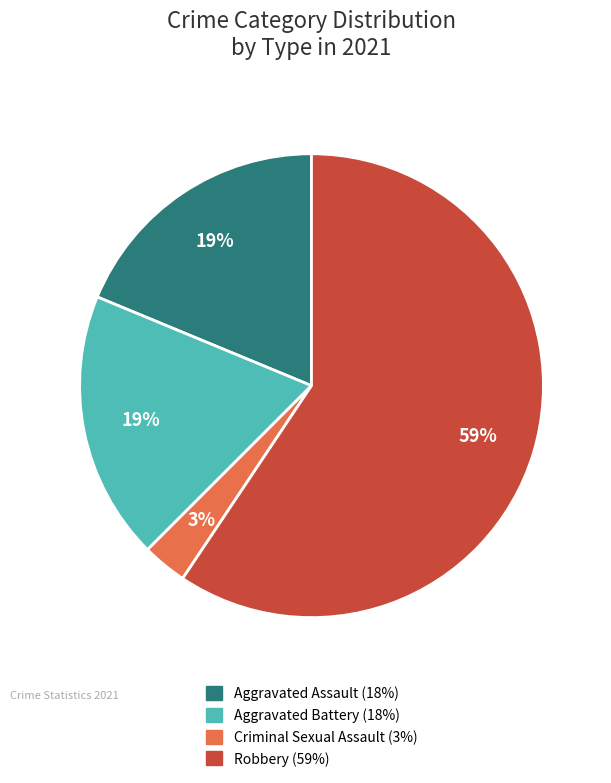

To the nearest percent, what is the average slice percentage?

25%